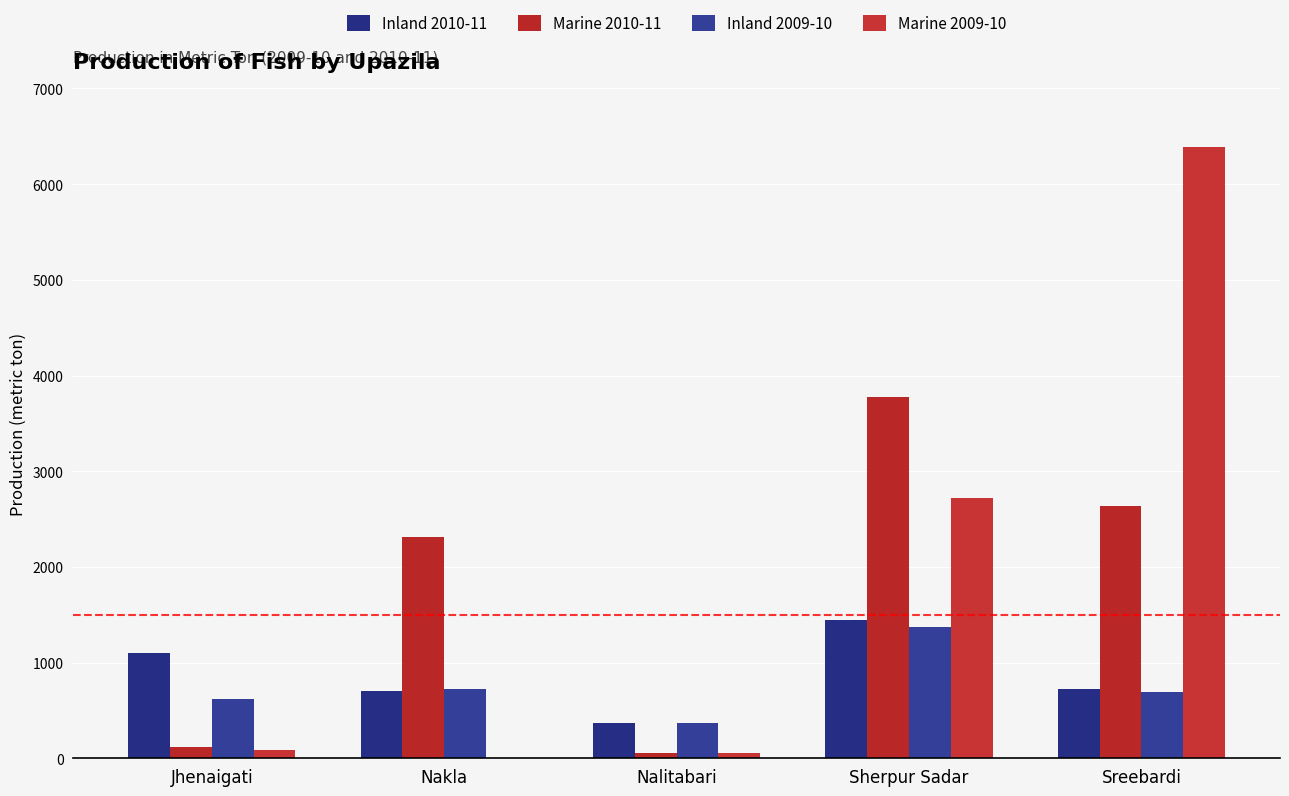

How many data points does each series have?

5